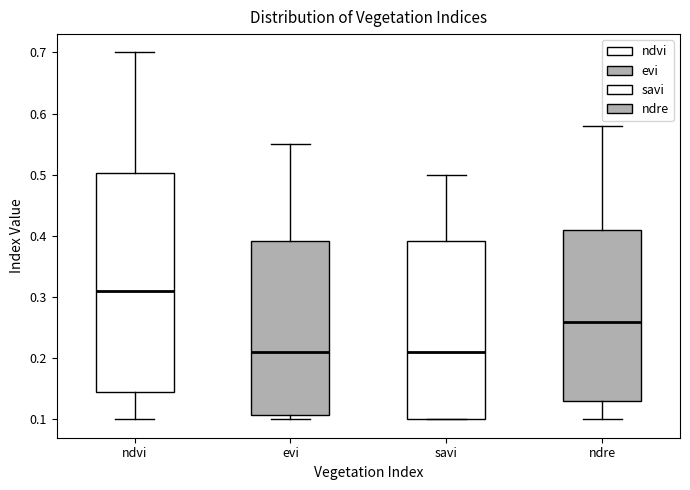

Where does the upper whisker of the box for evi end on the y-axis? The values are not printed on the chart, so give them approximately, as read against the axis.

0.55